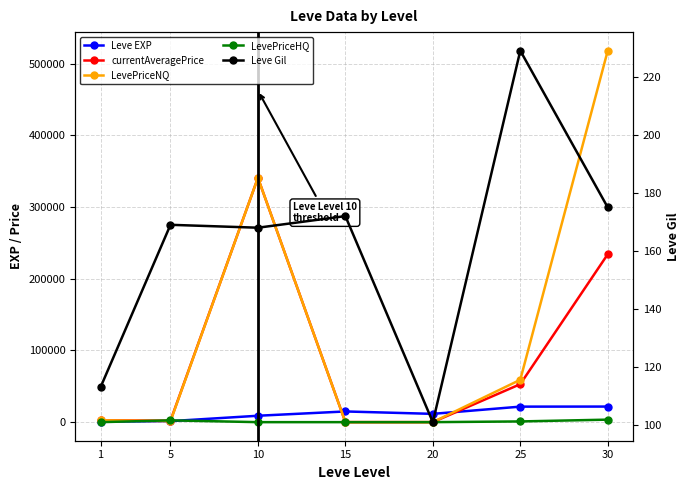

Where is currentAveragePrice nearest to the value 170457?

30